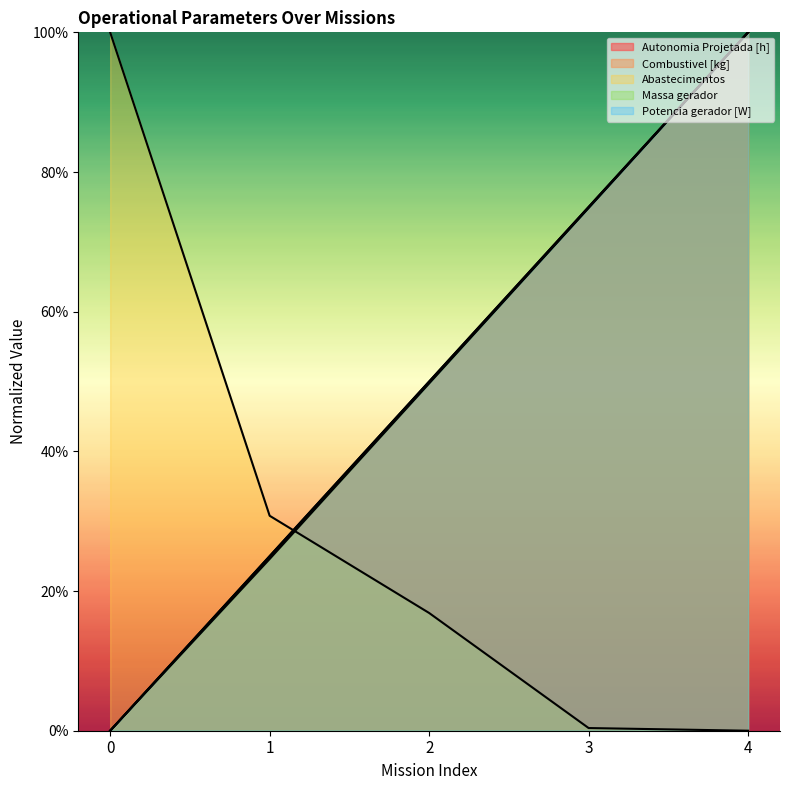

Where do Abastecimentos and Massa gerador first cross each other?

1 and 2